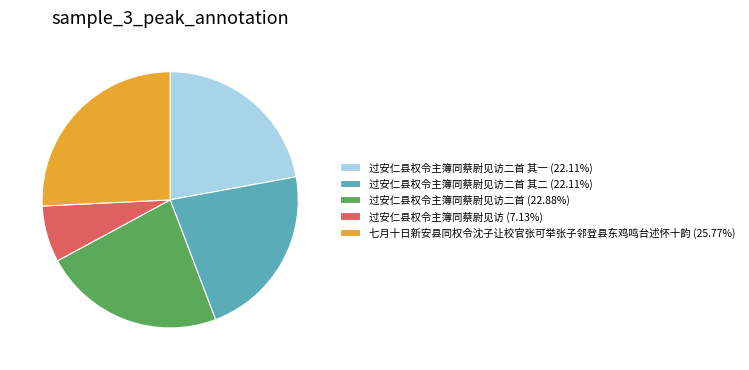

Does 过安仁县权令主簿同蔡尉见访二首 (22.88%) account for over 50% of the chart?

No